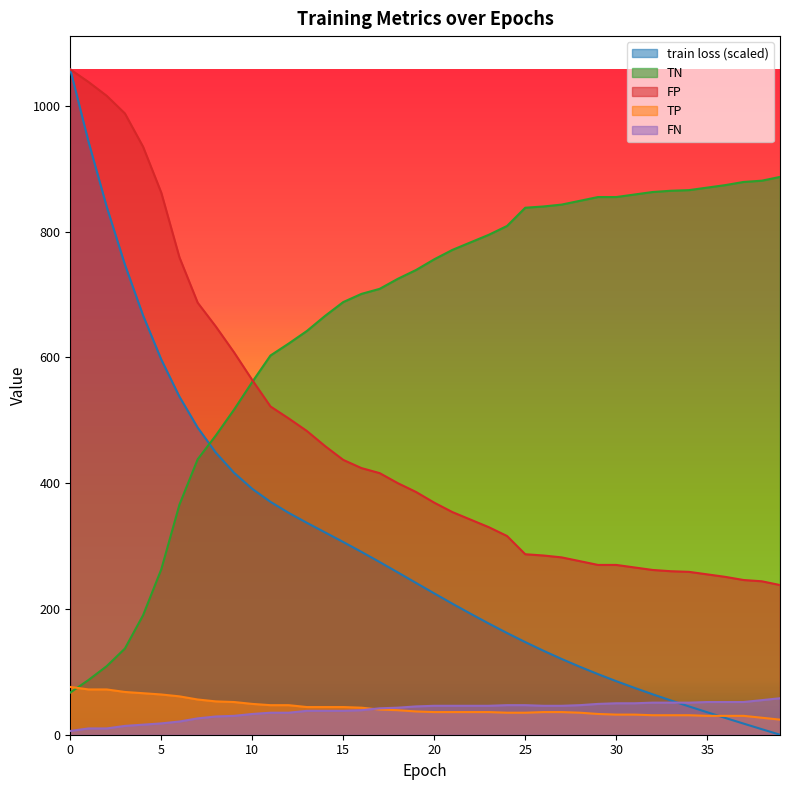

True or false: train loss and TN cross at least once.

True